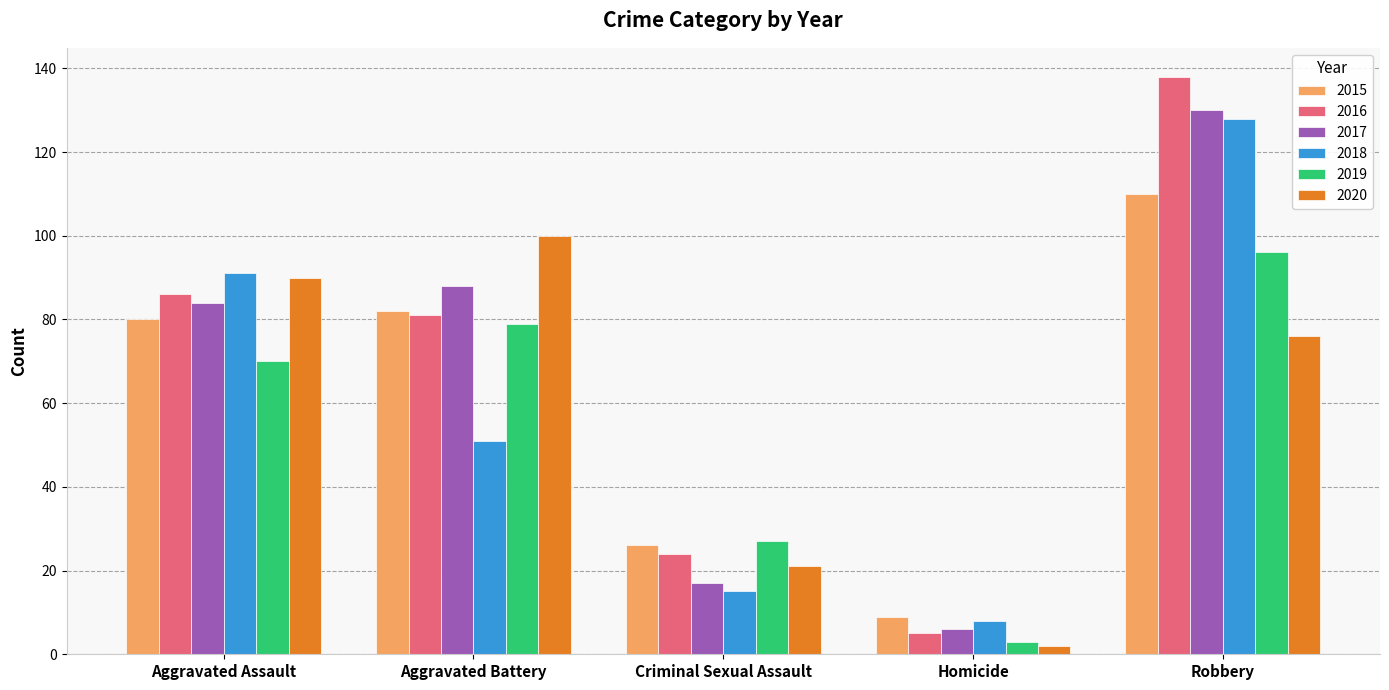

List the labels in order of 2017 value, smallest first.

Homicide, Criminal Sexual Assault, Aggravated Assault, Aggravated Battery, Robbery